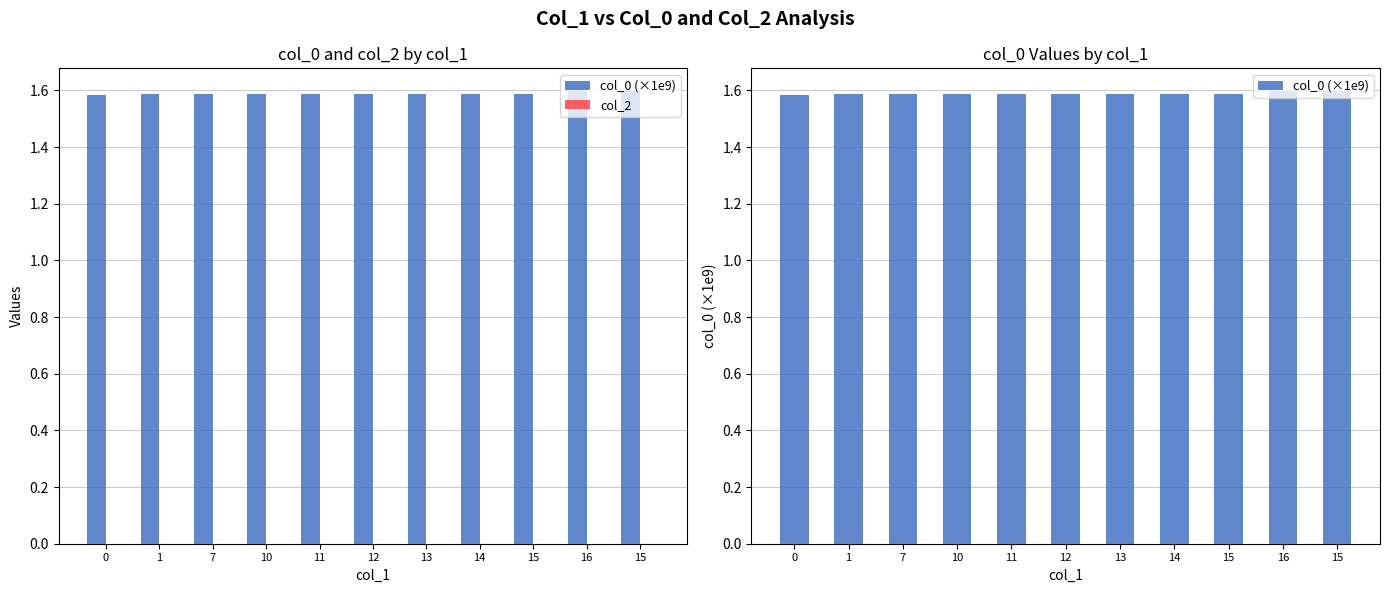

The value of col_0 (×1e9) at 15 is 1.6. True or false?

True